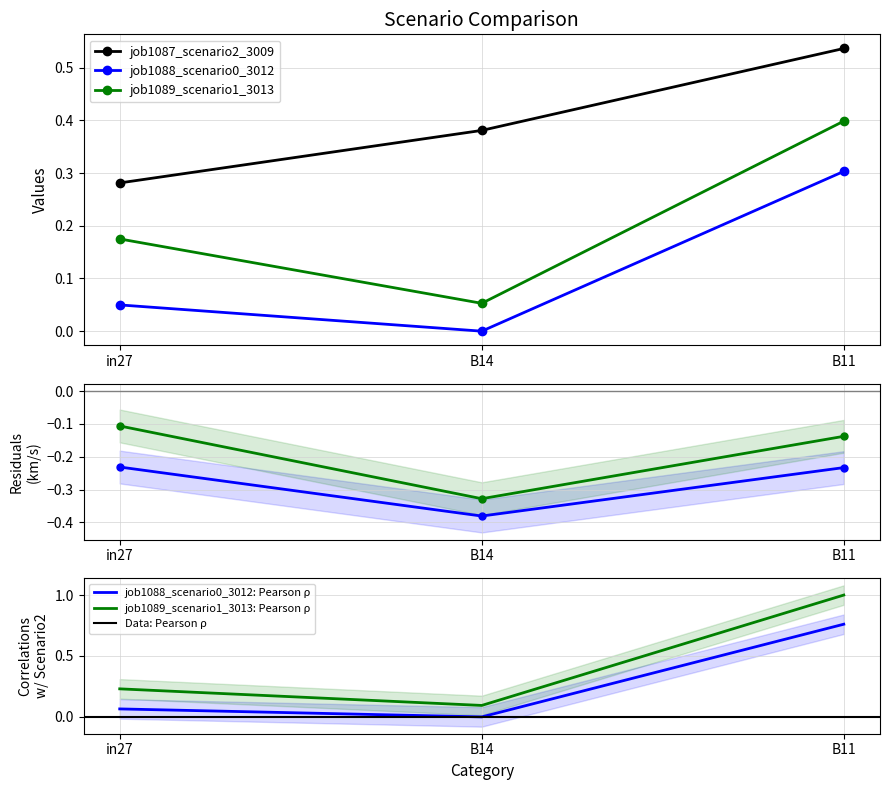

What is the total value across all series at B14?

0.4